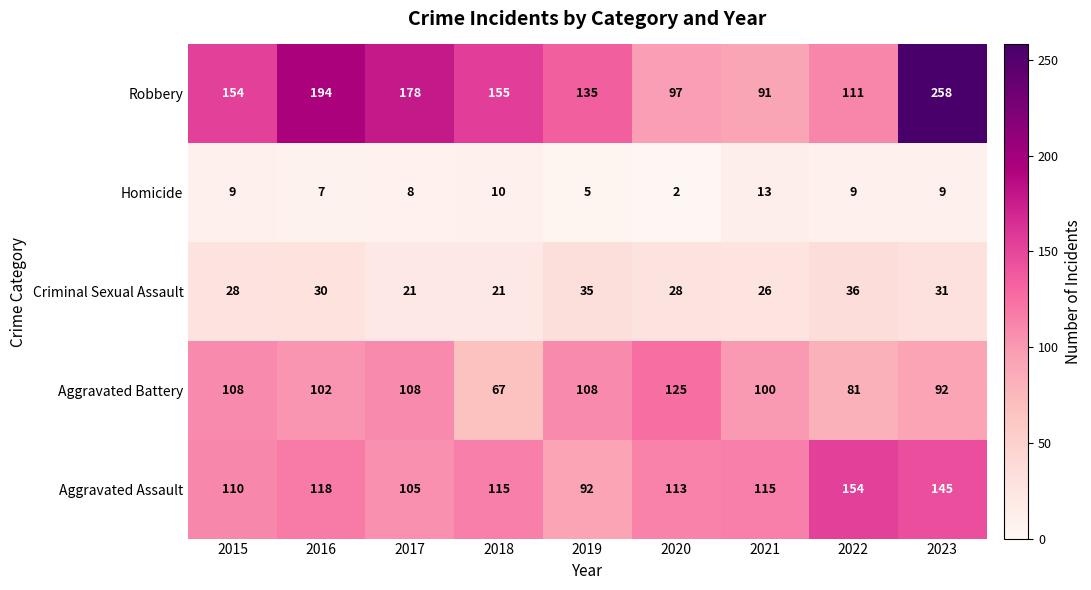

Which series has the widest spread of values?

Robbery